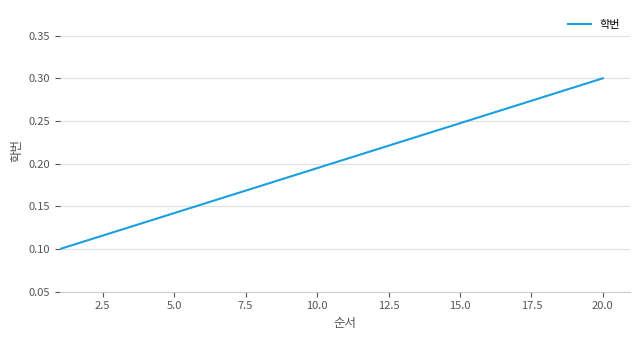

Which category has the highest value across all series?

20.0